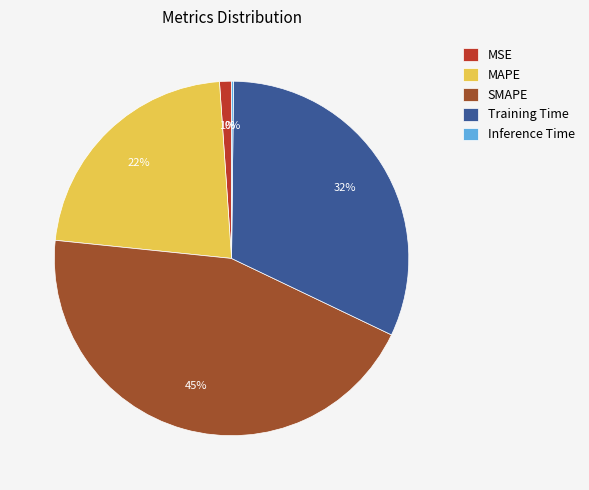

Combined, do MAPE and SMAPE account for over 50%?

Yes